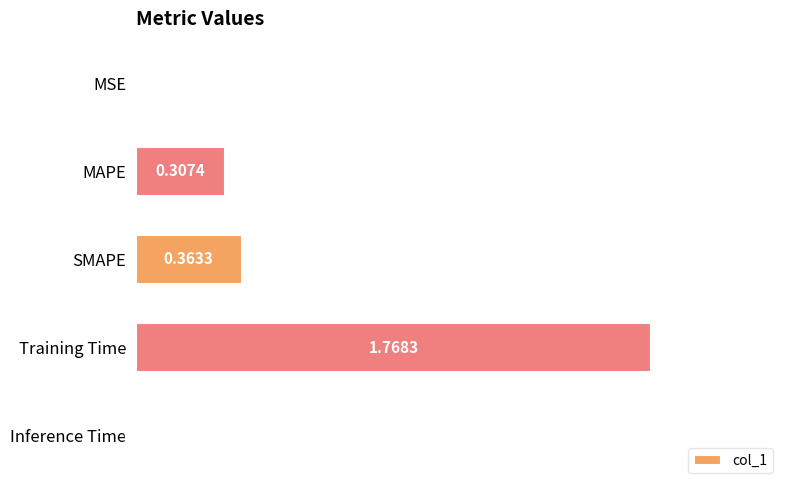

Which label corresponds to the largest value in the chart?

Training Time